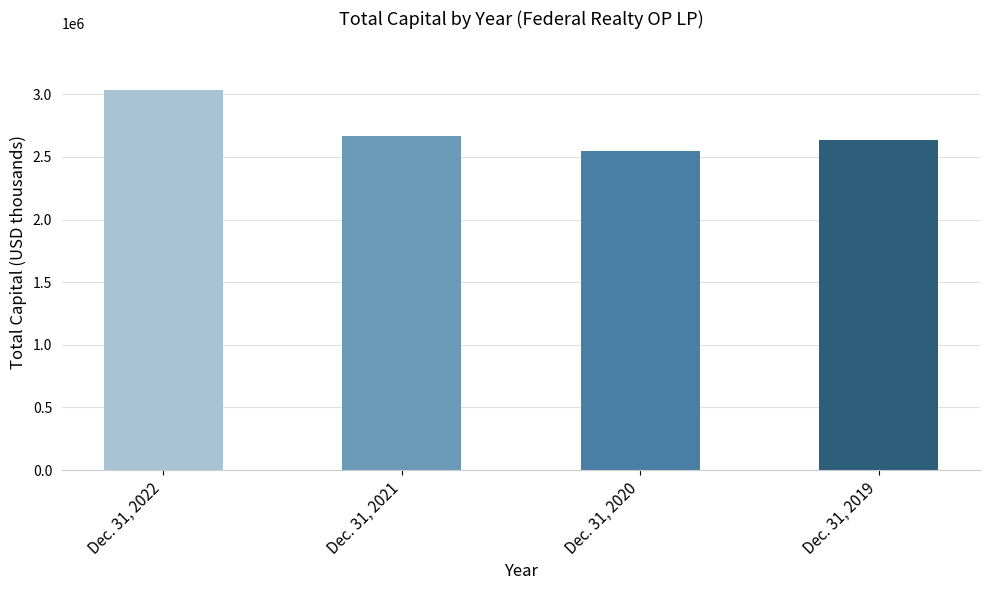

What is the value of the 3rd bar from the left?

2548747